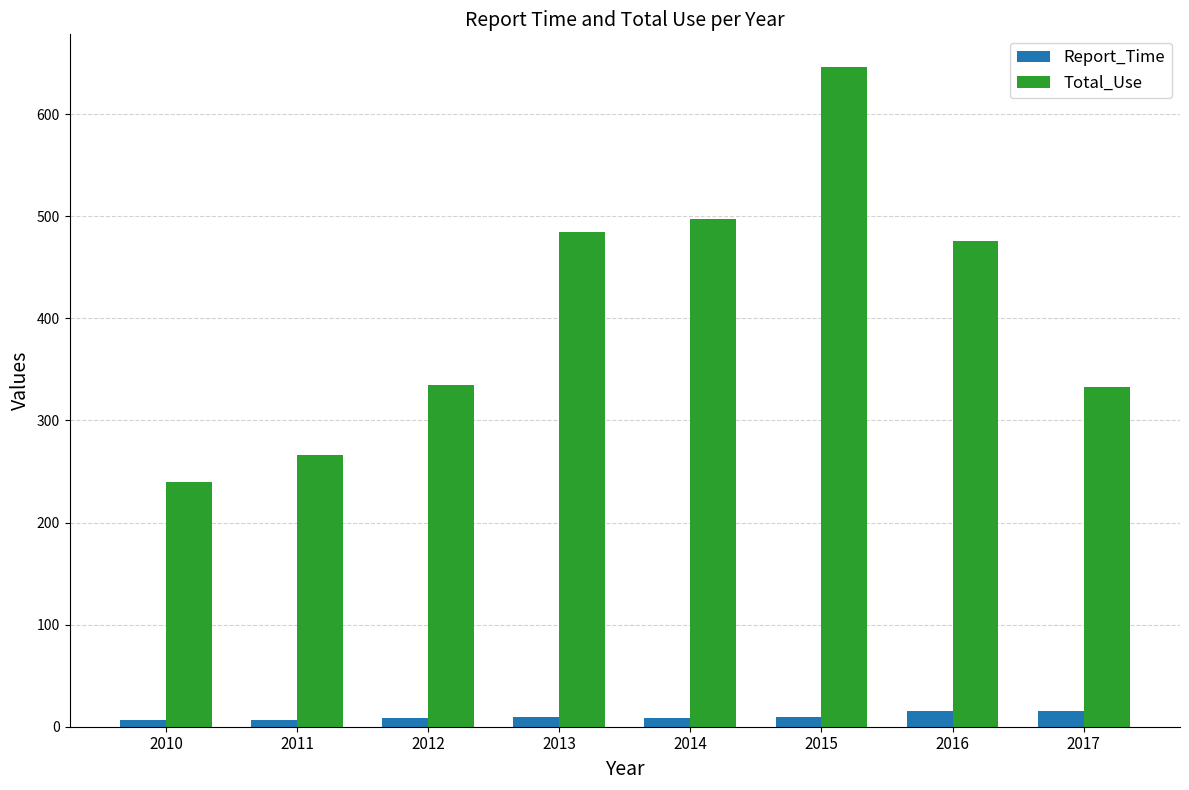

What are all the series names shown in the legend?

Report_Time, Total_Use